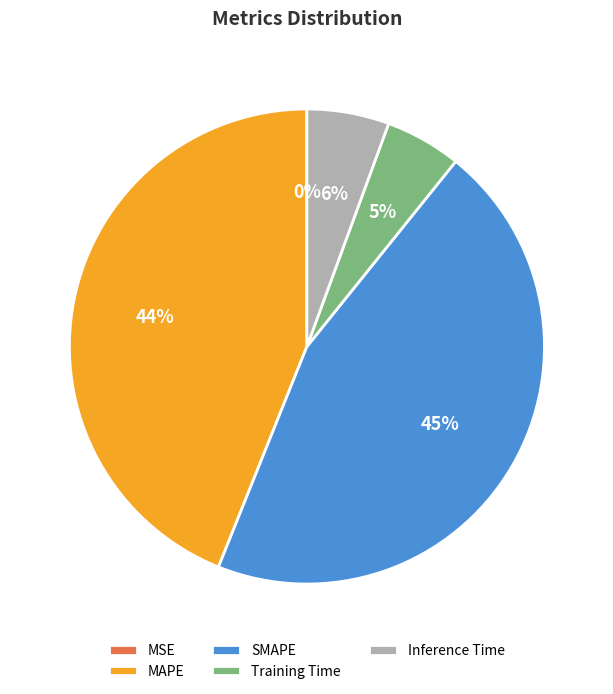

Which category has the biggest portion of the pie?

SMAPE